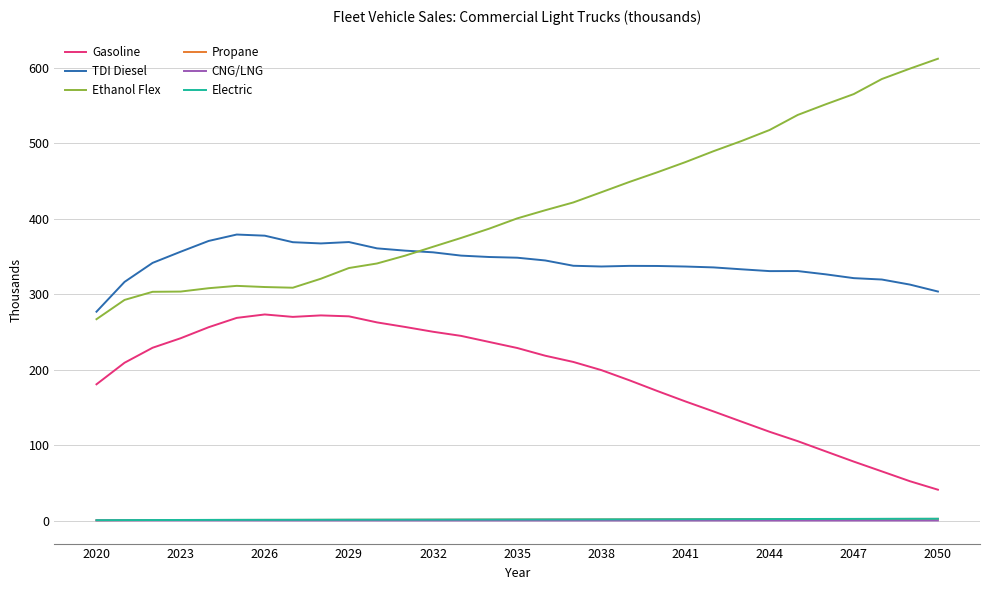

Which series has the largest range (max minus min)?

Ethanol Flex